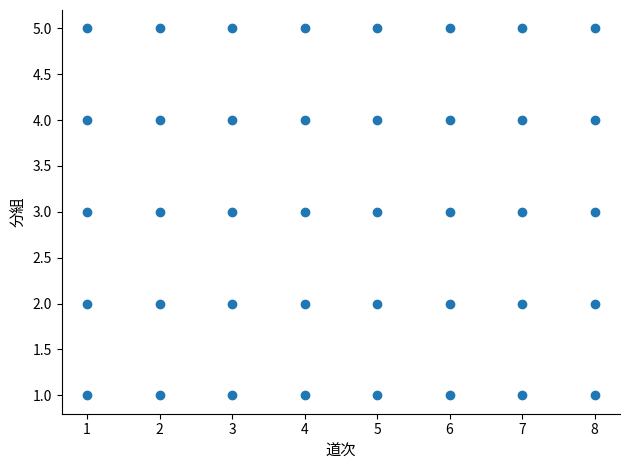

What is the range of Y values (max minus min)?

4